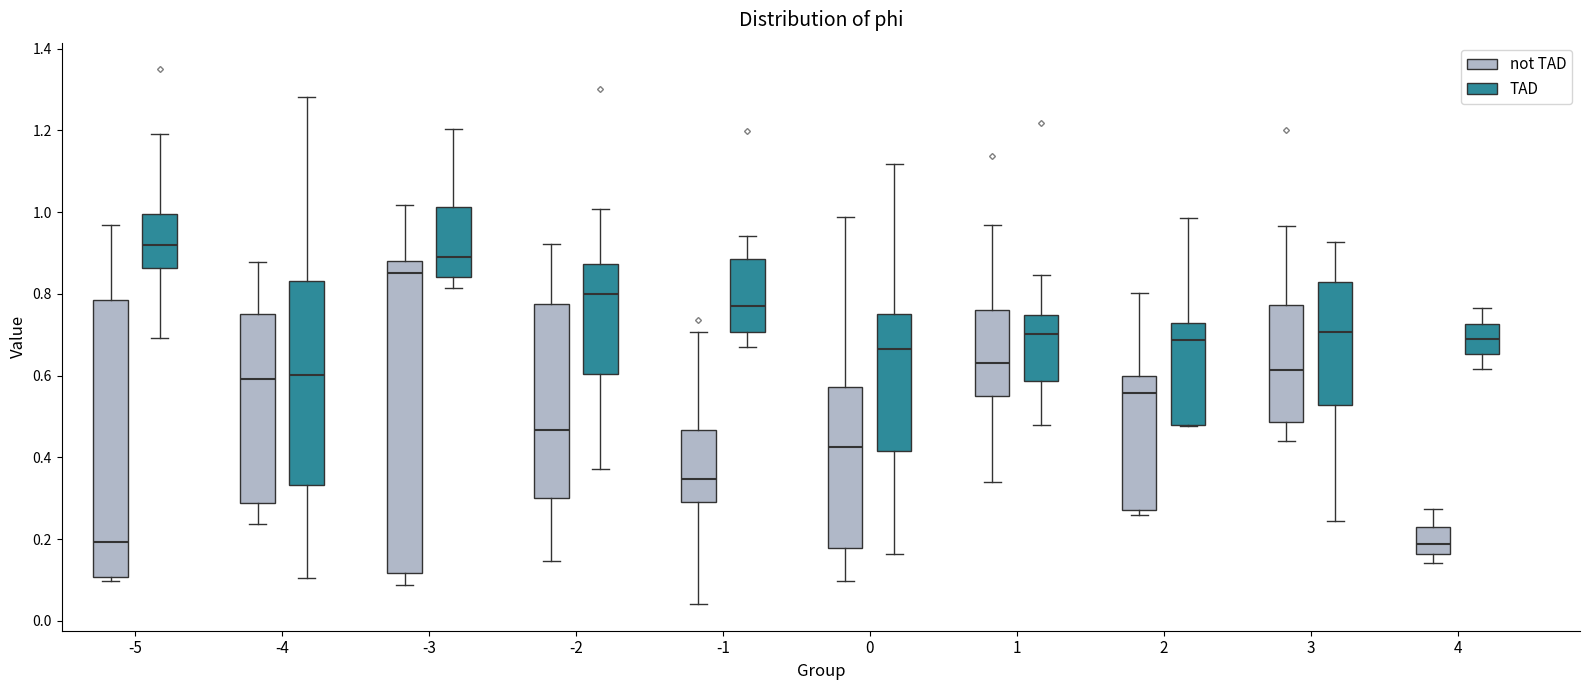

Reading left to right, transcribe this box plot: for each box, give where its median line is, the range the box spans, and where its two whiskers end, as read against the y-axis. The values are not printed on the chart, so give them approximately, as read against the axis.

-5 (not TAD): median 0.20, box 0.10 to 0.78, whiskers 0.10 (just below the box's lower edge) to 0.96
-5 (TAD): median 0.92, box 0.86 to 1.00, whiskers 0.70 to 1.20
-4 (not TAD): median 0.60, box 0.28 to 0.76, whiskers 0.24 to 0.88
-4 (TAD): median 0.60, box 0.34 to 0.84, whiskers 0.10 to 1.28
-3 (not TAD): median 0.86, box 0.12 to 0.88, whiskers 0.08 to 1.02
-3 (TAD): median 0.90, box 0.84 to 1.02, whiskers 0.82 to 1.20
-2 (not TAD): median 0.46, box 0.30 to 0.78, whiskers 0.14 to 0.92
-2 (TAD): median 0.80, box 0.60 to 0.88, whiskers 0.38 to 1.00
-1 (not TAD): median 0.34, box 0.30 to 0.46, whiskers 0.04 to 0.70
-1 (TAD): median 0.78, box 0.70 to 0.88, whiskers 0.68 to 0.94
0 (not TAD): median 0.42, box 0.18 to 0.58, whiskers 0.10 to 0.98
0 (TAD): median 0.66, box 0.42 to 0.76, whiskers 0.16 to 1.12
1 (not TAD): median 0.64, box 0.56 to 0.76, whiskers 0.34 to 0.96
1 (TAD): median 0.70, box 0.58 to 0.74, whiskers 0.48 to 0.84
2 (not TAD): median 0.56, box 0.28 to 0.60, whiskers 0.26 to 0.80
2 (TAD): median 0.68, box 0.48 to 0.72, whiskers 0.48 to 0.98
3 (not TAD): median 0.62, box 0.48 to 0.78, whiskers 0.44 to 0.96
3 (TAD): median 0.70, box 0.52 to 0.84, whiskers 0.24 to 0.92
4 (not TAD): median 0.18, box 0.16 to 0.24, whiskers 0.14 to 0.28
4 (TAD): median 0.68, box 0.66 to 0.72, whiskers 0.62 to 0.76